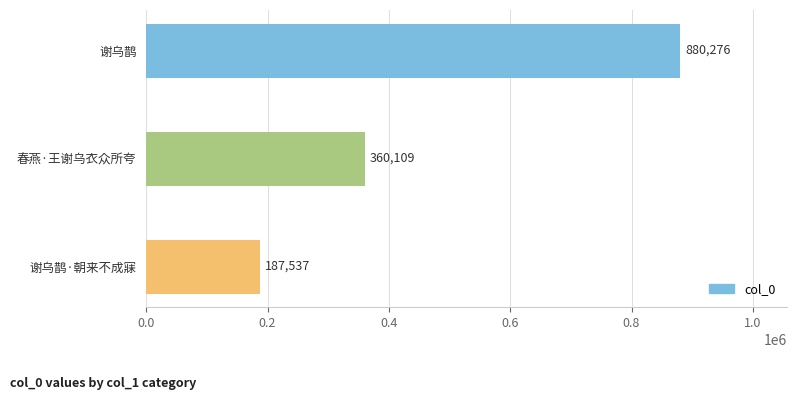

How many distinct data groups are displayed?

1